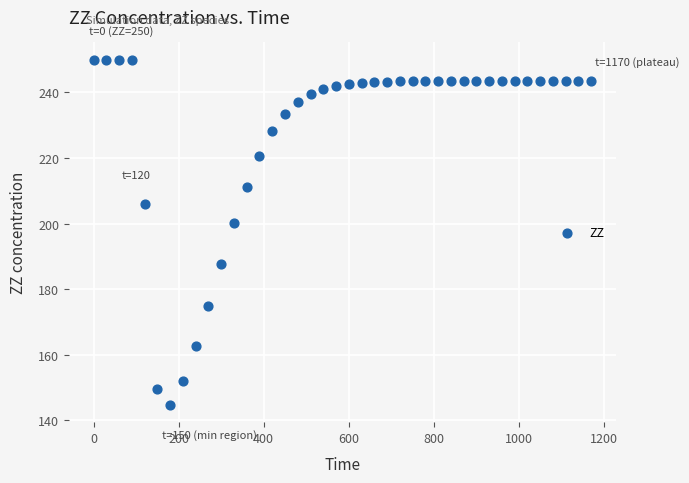

What Y value in the scatter plot is closest to 197?

200.0